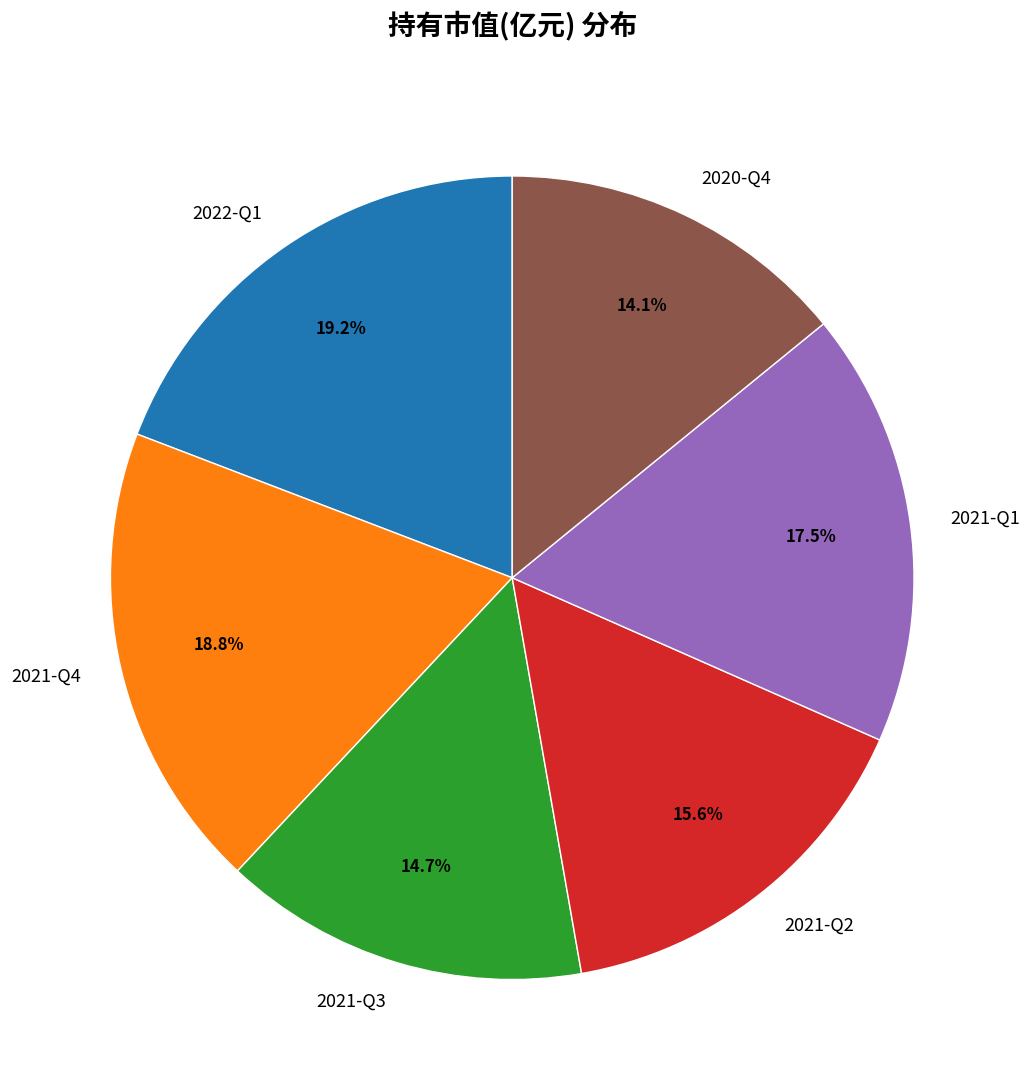

What percentage do 2021-Q4 and 2022-Q1 together represent?

38.0%